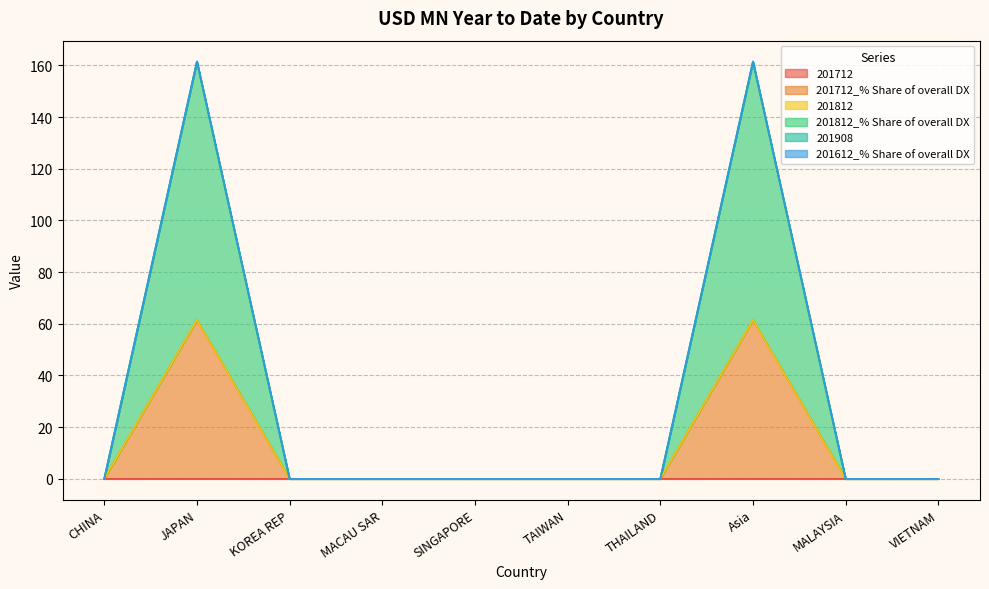

What is the label of the 3rd point from the right?

Asia